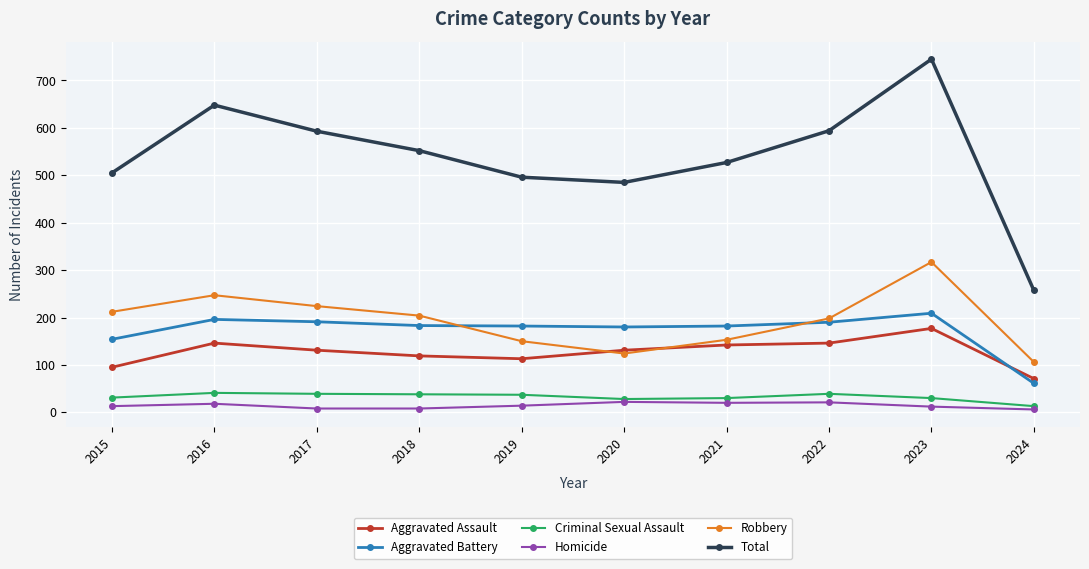

True or false: Robbery has a value of 106 at 2024.

True